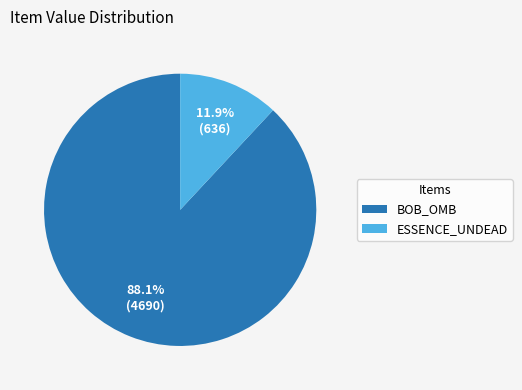

Which category has the smallest portion of the pie?

ESSENCE_UNDEAD